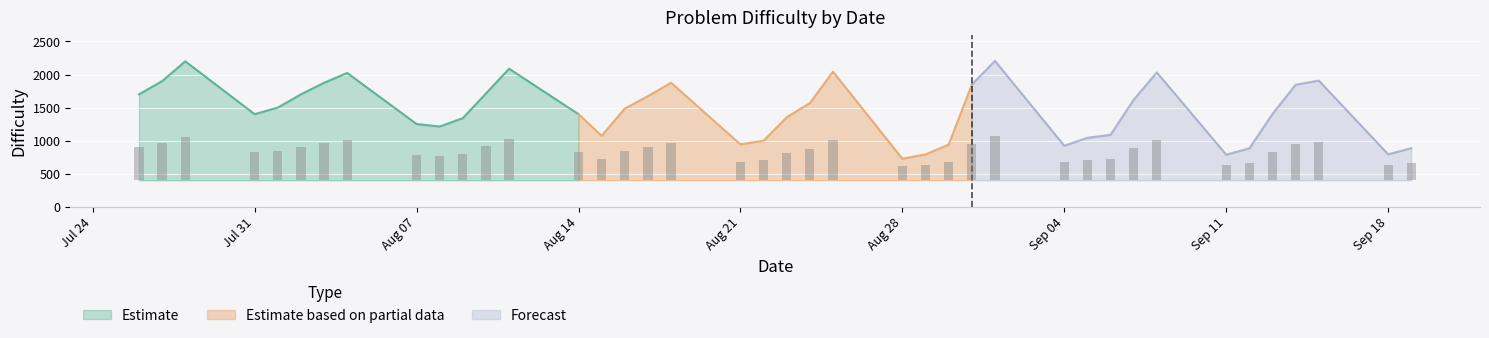

Rank the categories by value from lowest to highest.

2023-08-28, 2023-09-11, 2023-08-29, 2023-09-18, 2023-09-12, 2023-09-19, 2023-09-04, 2023-08-30, 2023-08-21, 2023-08-22, 2023-09-05, 2023-08-15, 2023-09-06, 2023-08-08, 2023-08-07, 2023-08-09, 2023-08-23, 2023-08-14, 2023-07-31, 2023-09-13, 2023-08-16, 2023-08-01, 2023-08-24, 2023-09-07, 2023-08-17, 2023-08-02, 2023-07-26, 2023-08-10, 2023-09-14, 2023-08-31, 2023-08-03, 2023-08-18, 2023-07-27, 2023-09-15, 2023-08-04, 2023-09-08, 2023-08-25, 2023-08-11, 2023-07-28, 2023-09-01